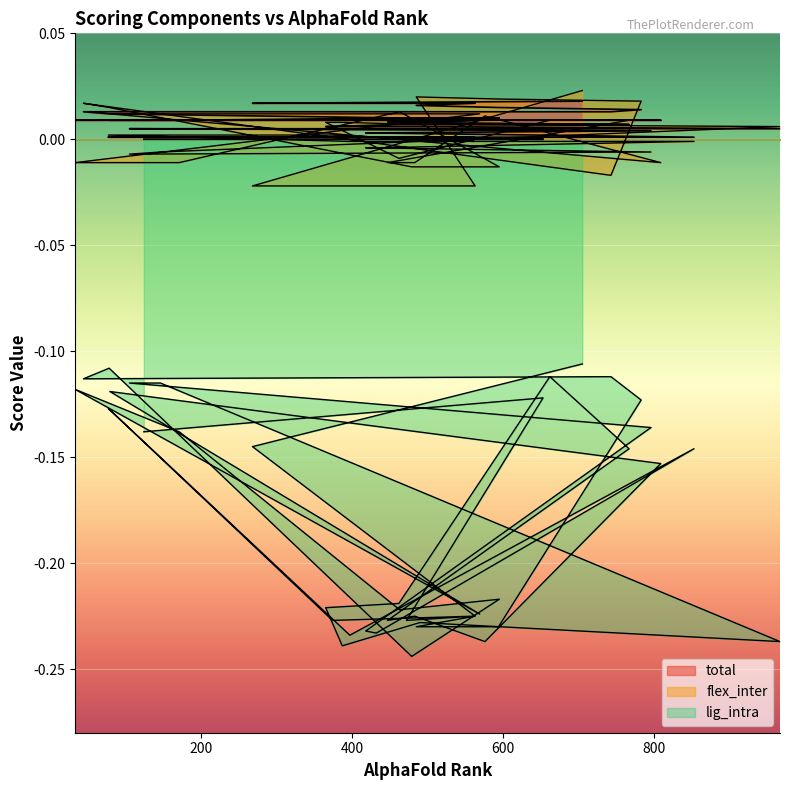

At which category is the sum across all series the highest?

705